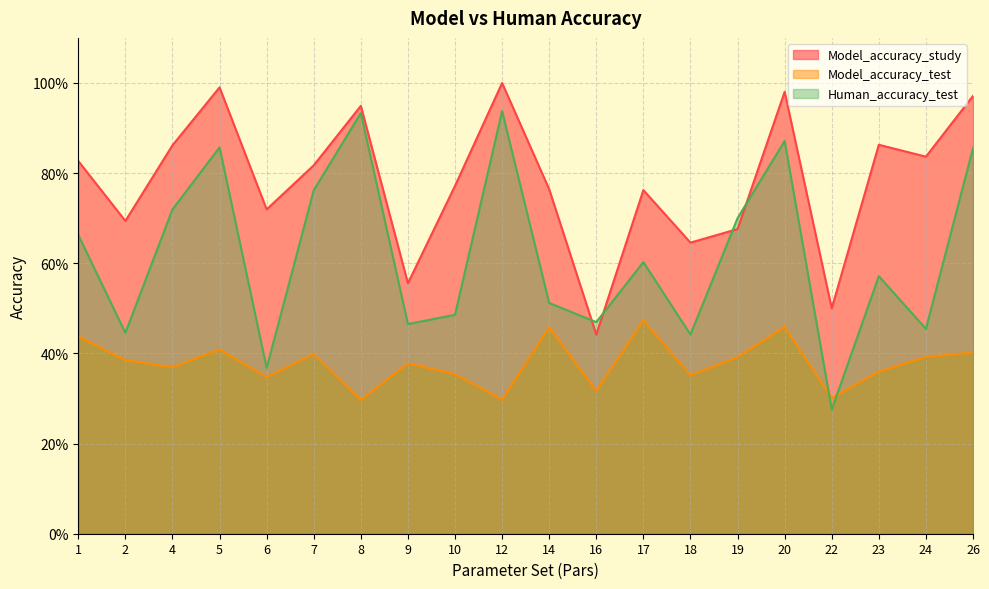

Does the chart have visible grid lines?

Yes